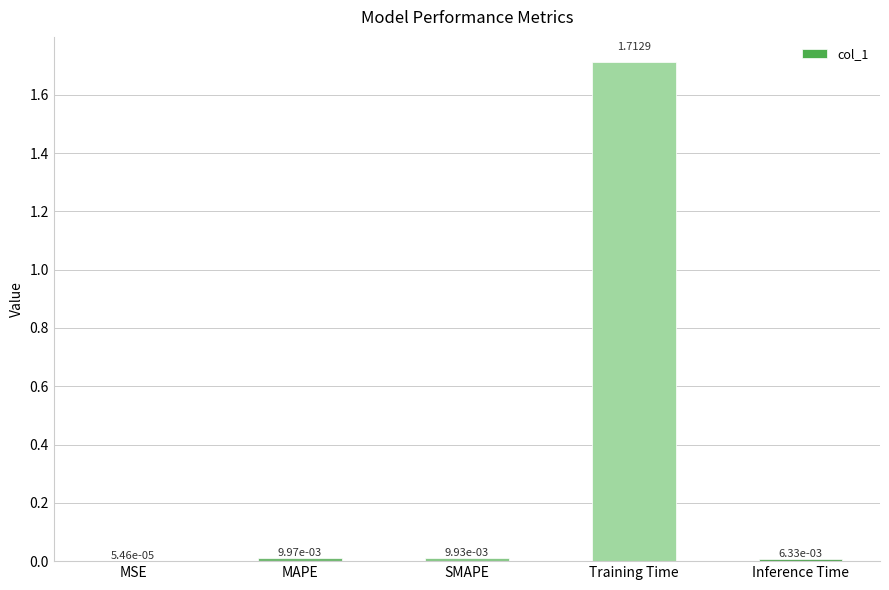

At which category does the chart reach its peak across all series?

Training Time